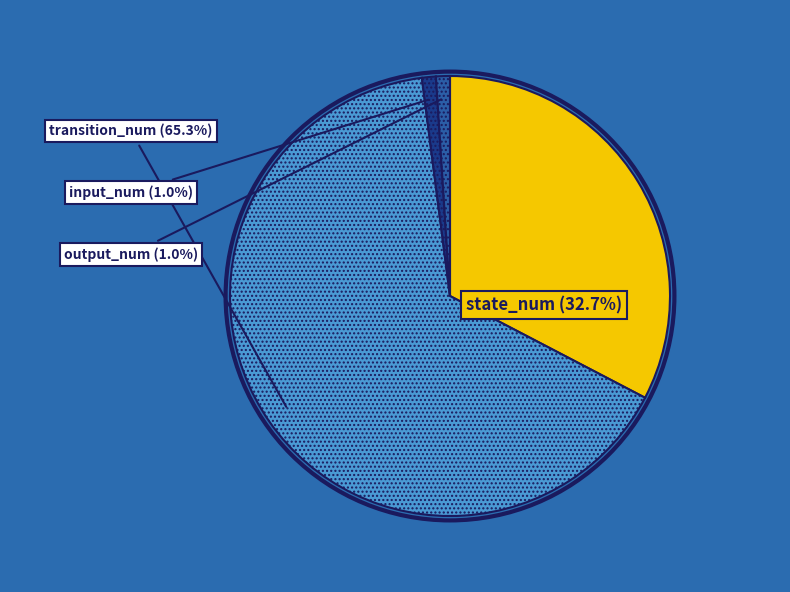

How many segments does this pie chart have?

4